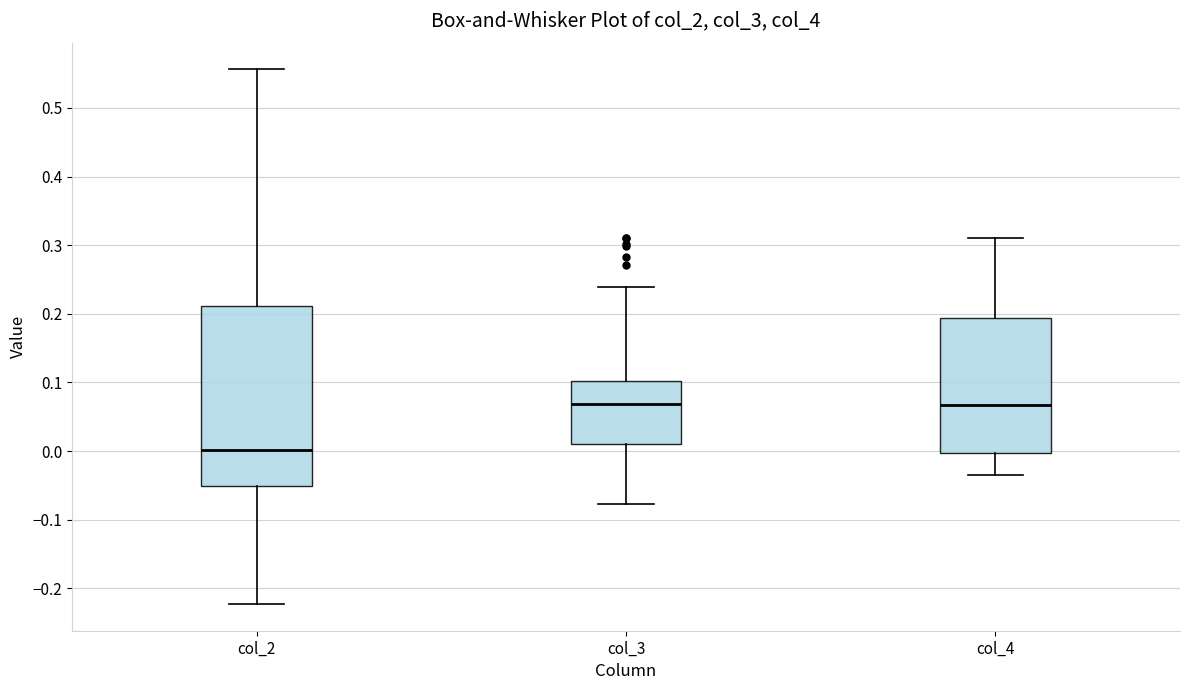

Where is the upper edge of the box for col_4 on the y-axis? The values are not printed on the chart, so give them approximately, as read against the axis.

0.19